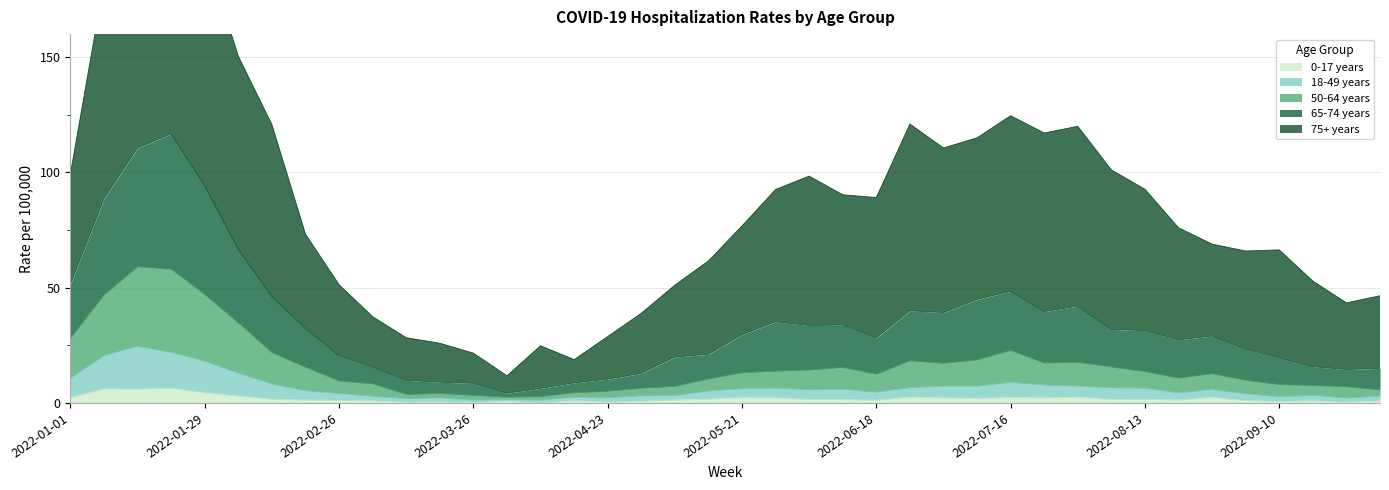

What is the maximum value shown in the chart?

255.8